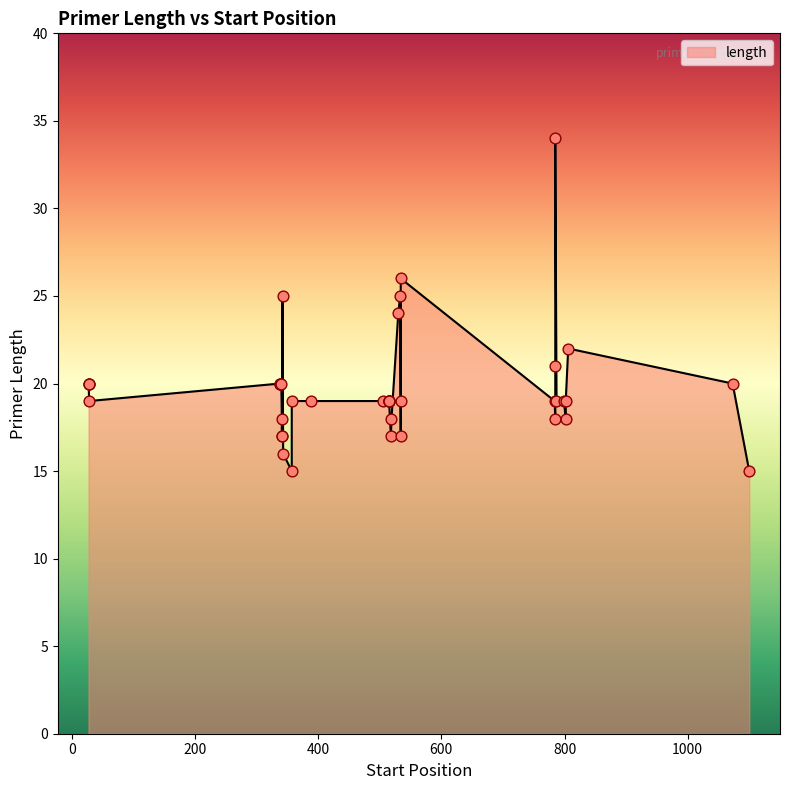

Approximately how many times larger is the value at 357 compared to 388?

1.0